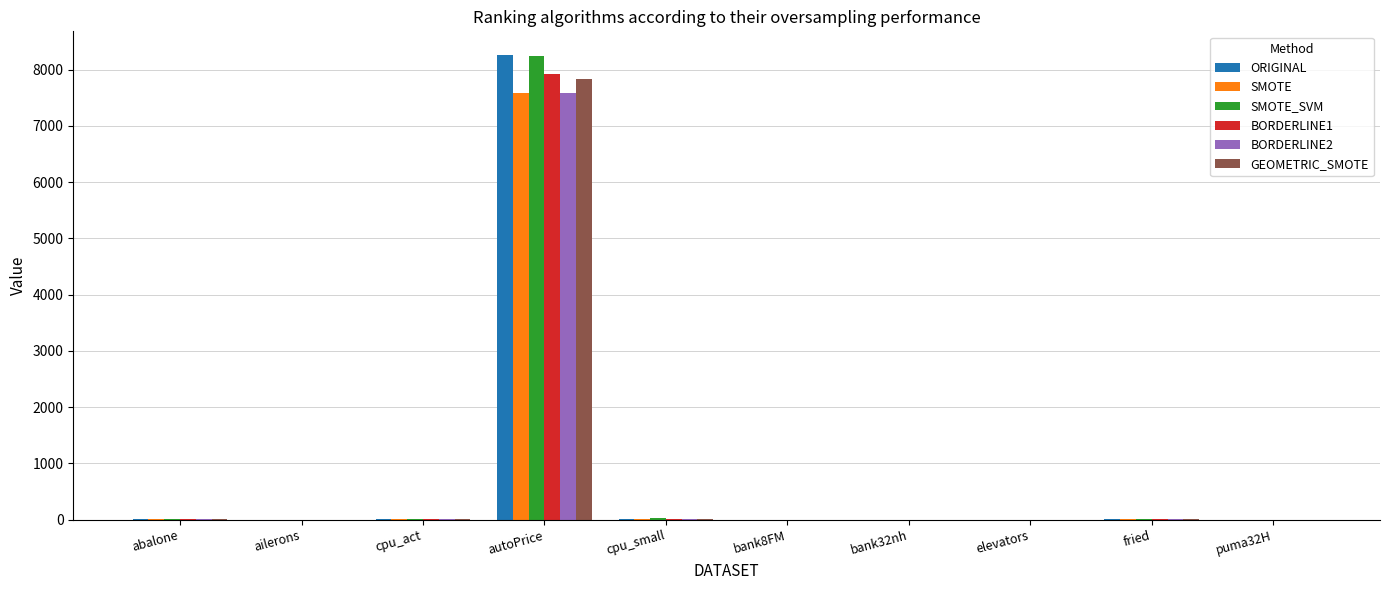

At which label does BORDERLINE2 reach its peak?

autoPrice